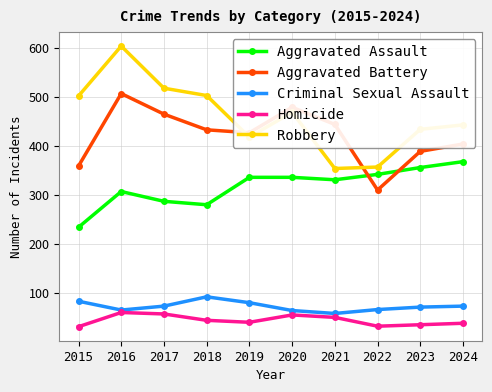

How many data points in Robbery are less than 469?

5